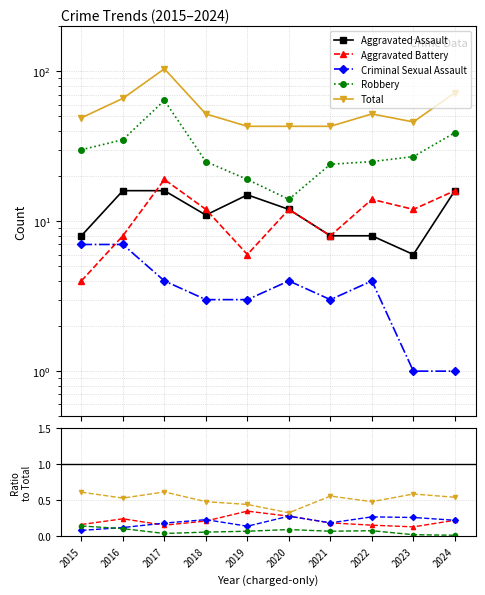

What is the value of the Total point at the 4th from the left?

52